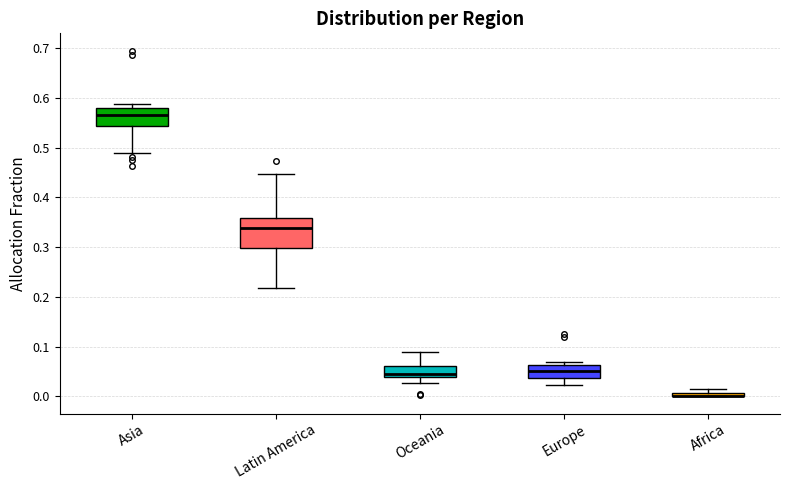

Where is the upper edge of the box for Africa on the y-axis? The values are not printed on the chart, so give them approximately, as read against the axis.

0.01